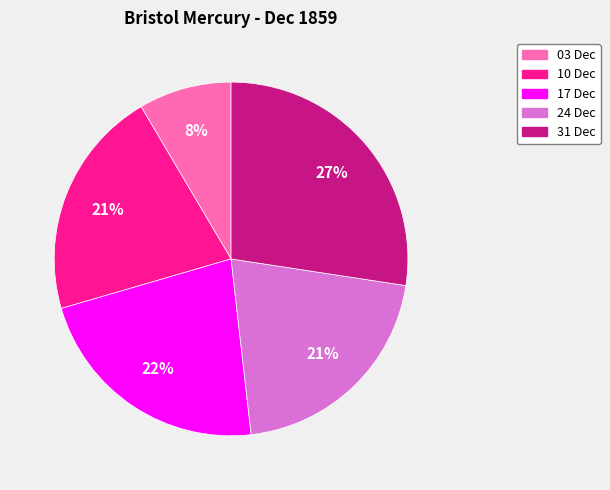

Count the number of slices in the pie.

5